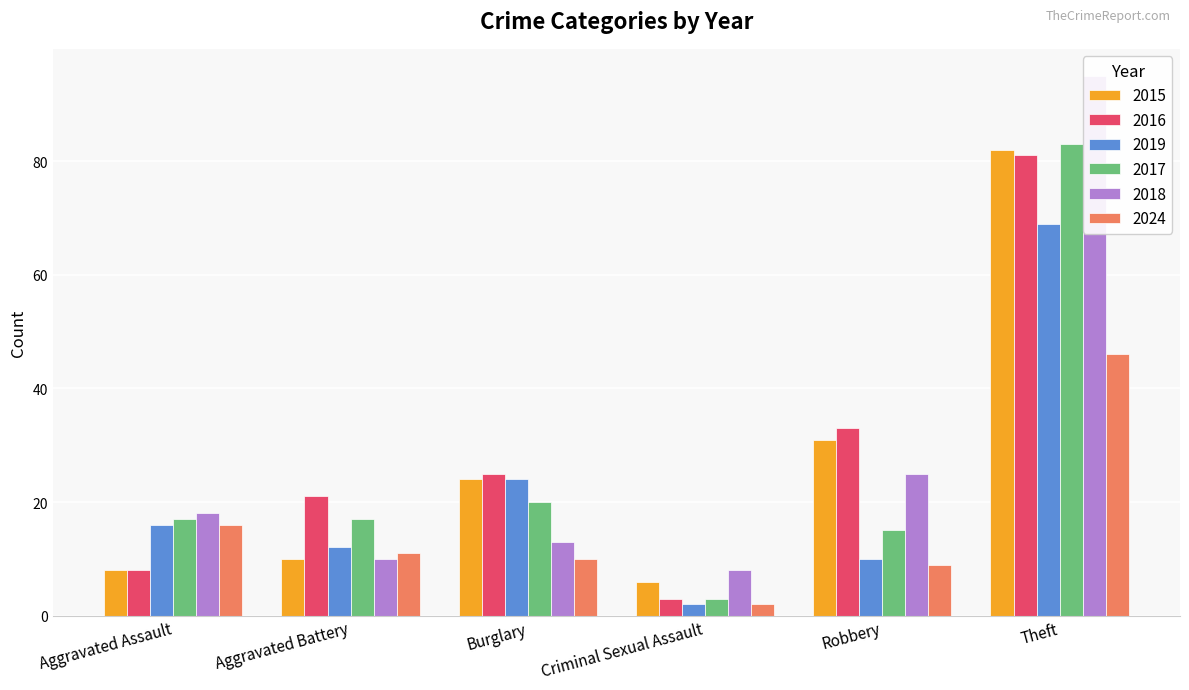

Reading left to right, transcribe all the data shown in this chart.

2015: Aggravated Assault=8	Aggravated Battery=10	Burglary=24	Criminal Sexual Assault=6	Robbery=31	Theft=82
2016: Aggravated Assault=8	Aggravated Battery=21	Burglary=25	Criminal Sexual Assault=3	Robbery=33	Theft=81
2019: Aggravated Assault=16	Aggravated Battery=12	Burglary=24	Criminal Sexual Assault=2	Robbery=10	Theft=69
2017: Aggravated Assault=17	Aggravated Battery=17	Burglary=20	Criminal Sexual Assault=3	Robbery=15	Theft=83
2018: Aggravated Assault=18	Aggravated Battery=10	Burglary=13	Criminal Sexual Assault=8	Robbery=25	Theft=95
2024: Aggravated Assault=16	Aggravated Battery=11	Burglary=10	Criminal Sexual Assault=2	Robbery=9	Theft=46